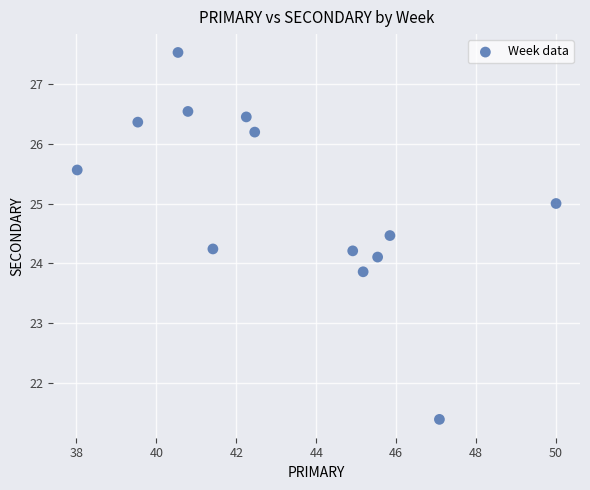

What is the range of X values (max minus min)?

12.0